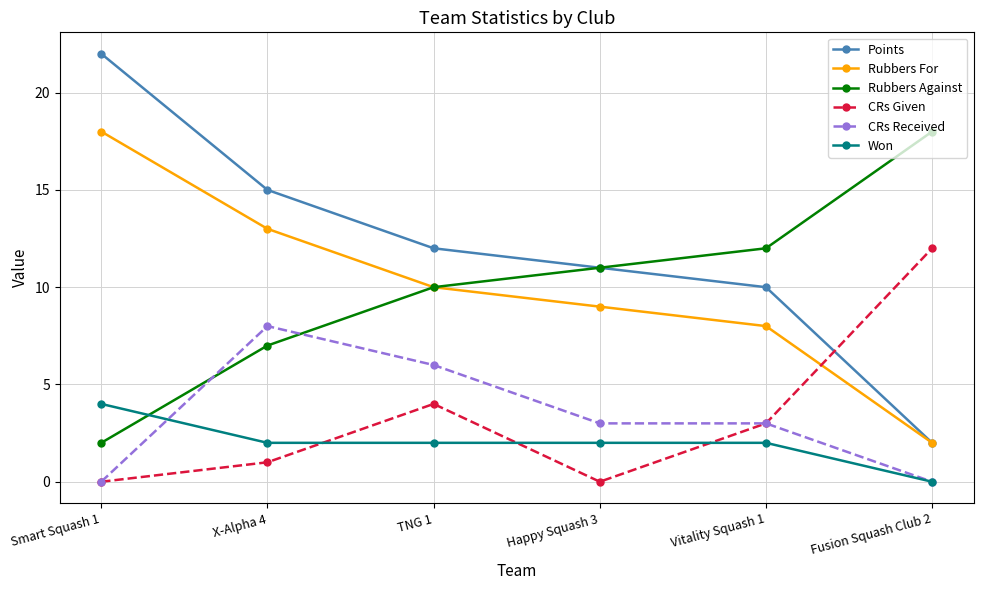

True or false: Points and Won intersect in this chart.

False